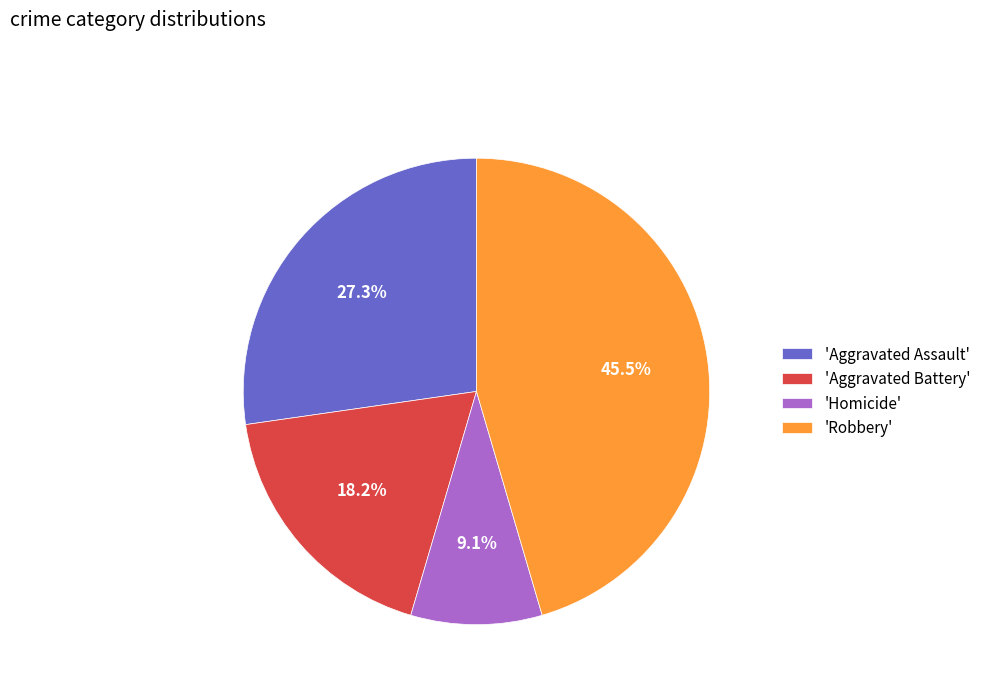

Which slice is the smallest?

'Homicide'